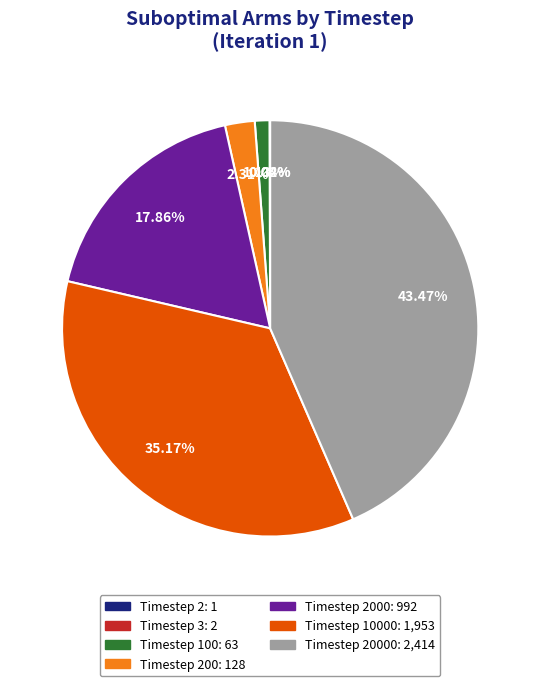

Does any single category account for the majority?

No